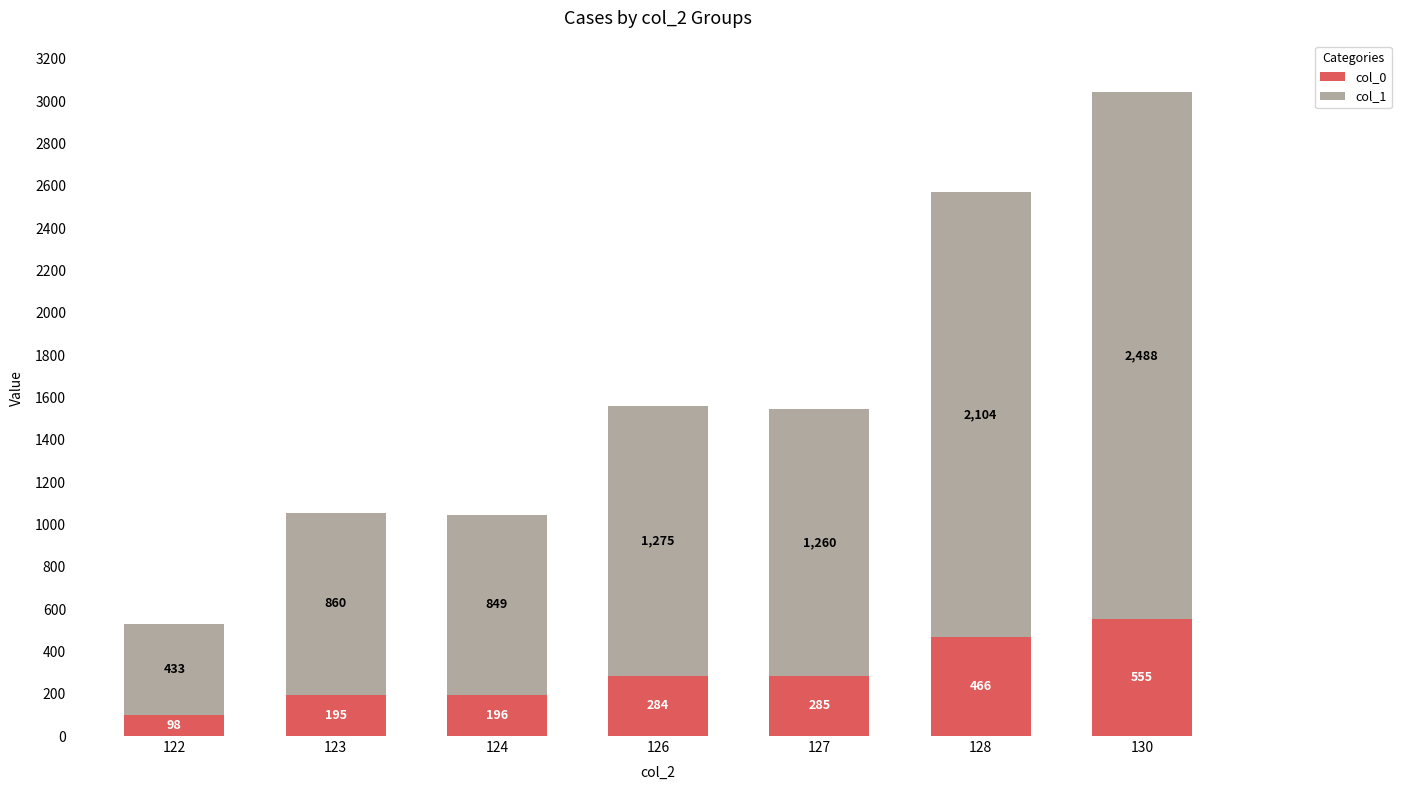

At which label does col_0 reach its minimum?

122